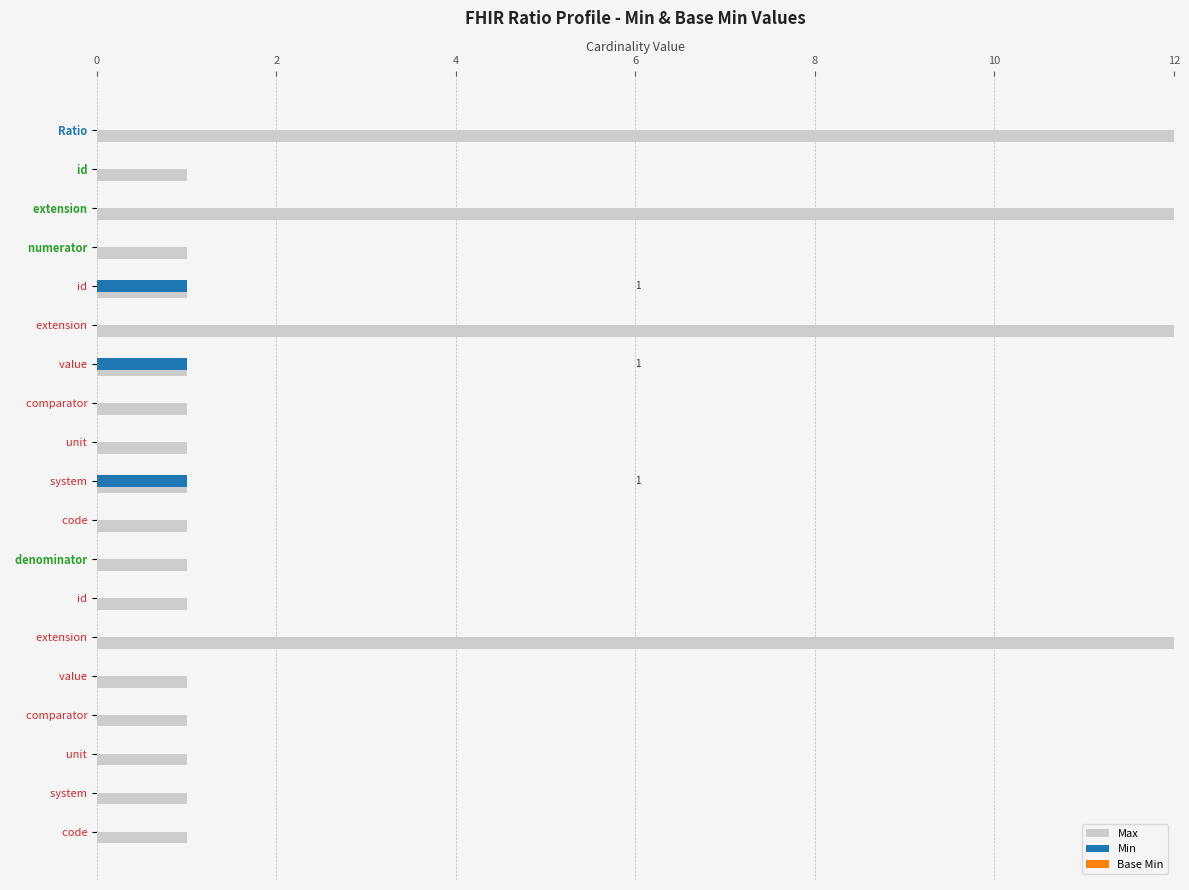

What is the spread (max minus min) of values at 0?

999.0